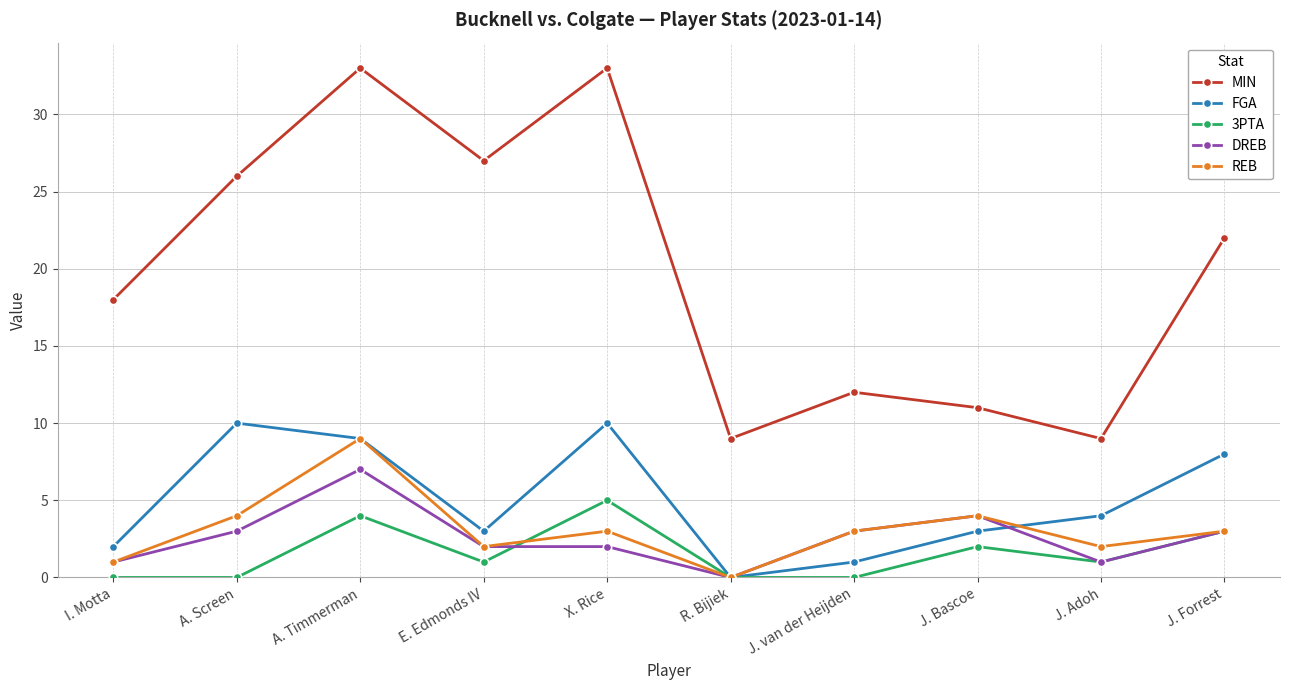

What is the difference between the highest and lowest values at X. Rice?

31